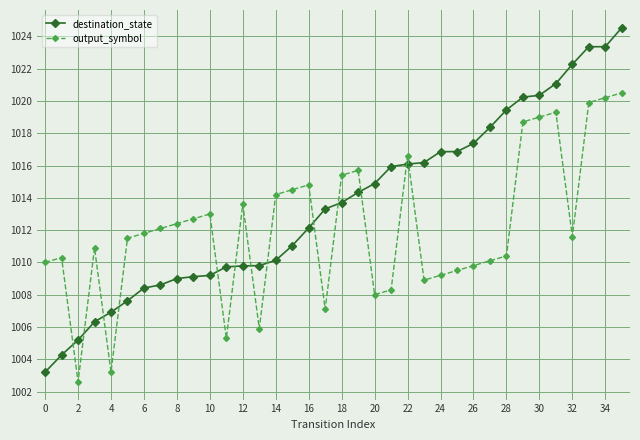

What is the value of the output_symbol point at the 15th from the left?

1014.2